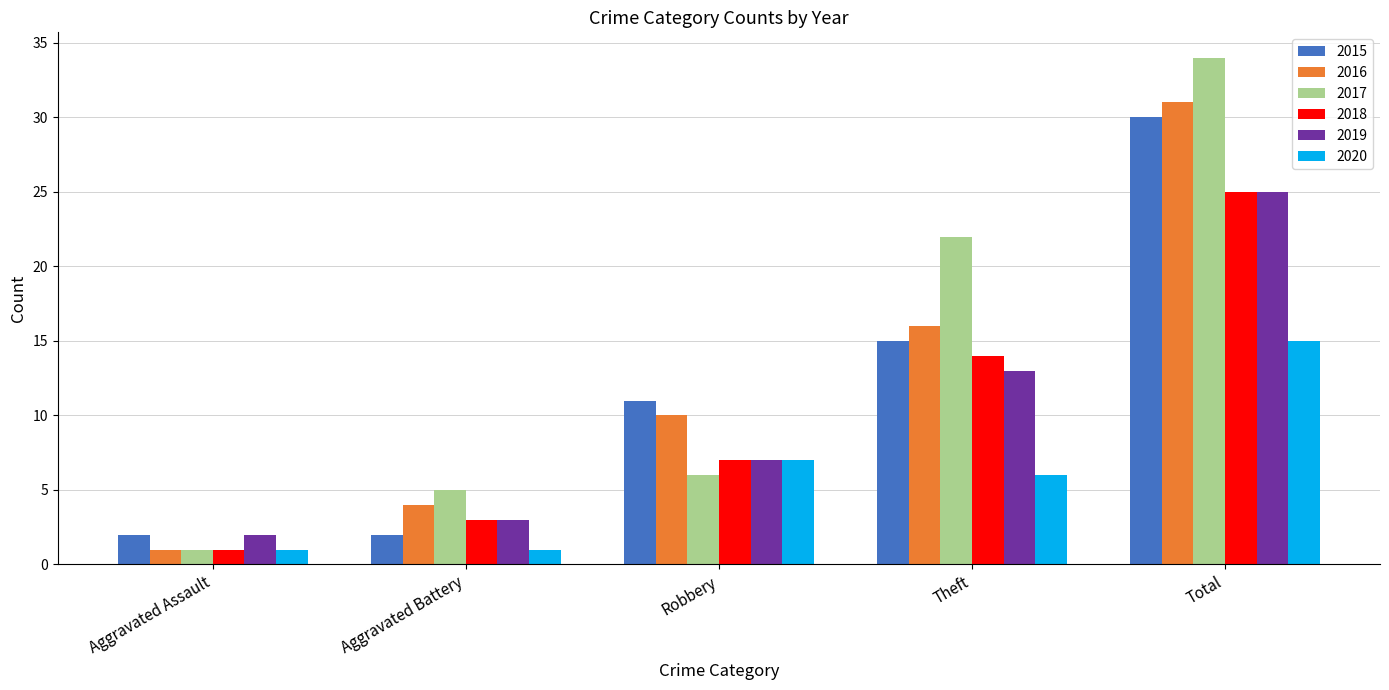

How many groups of bars are there?

5